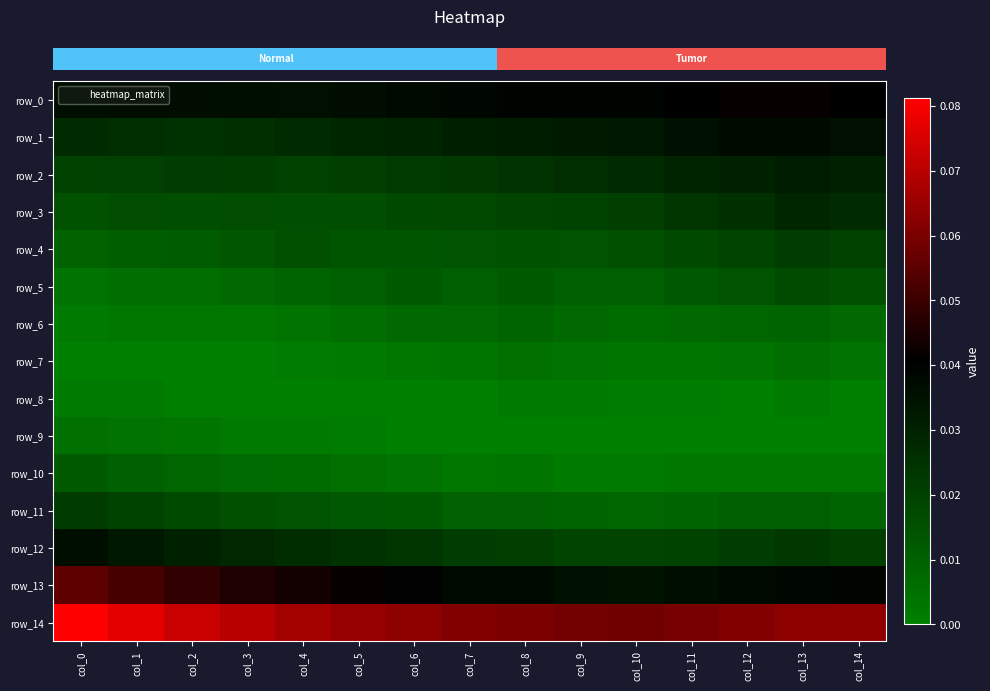

Which series changed the most between col_4 and col_9?

row_13